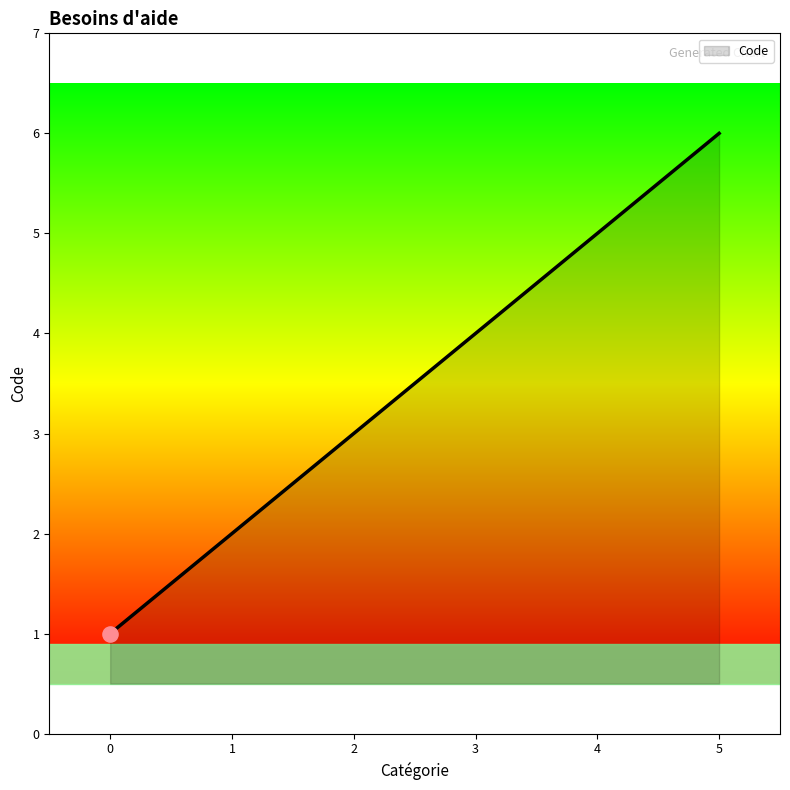

What is the ratio of the value at 5 to the value at 4?

1.2